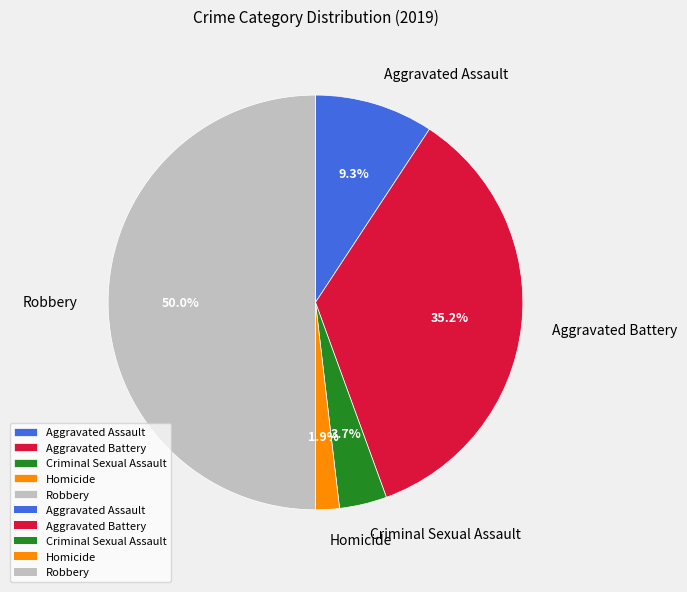

Is the sum of Aggravated Battery and Homicide greater than half?

No